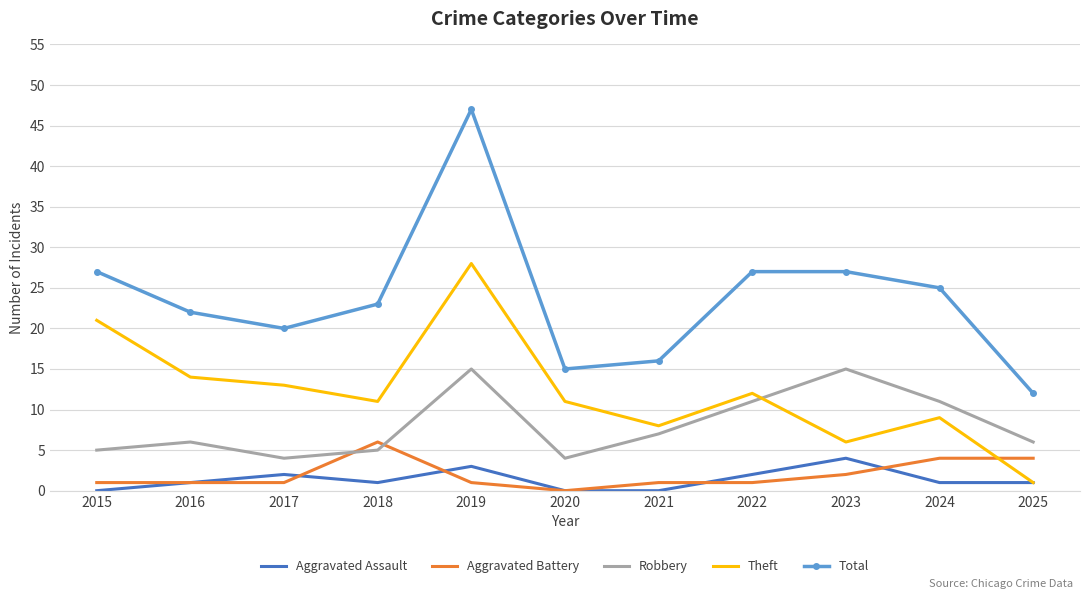

Which series has the largest total across all categories?

Total